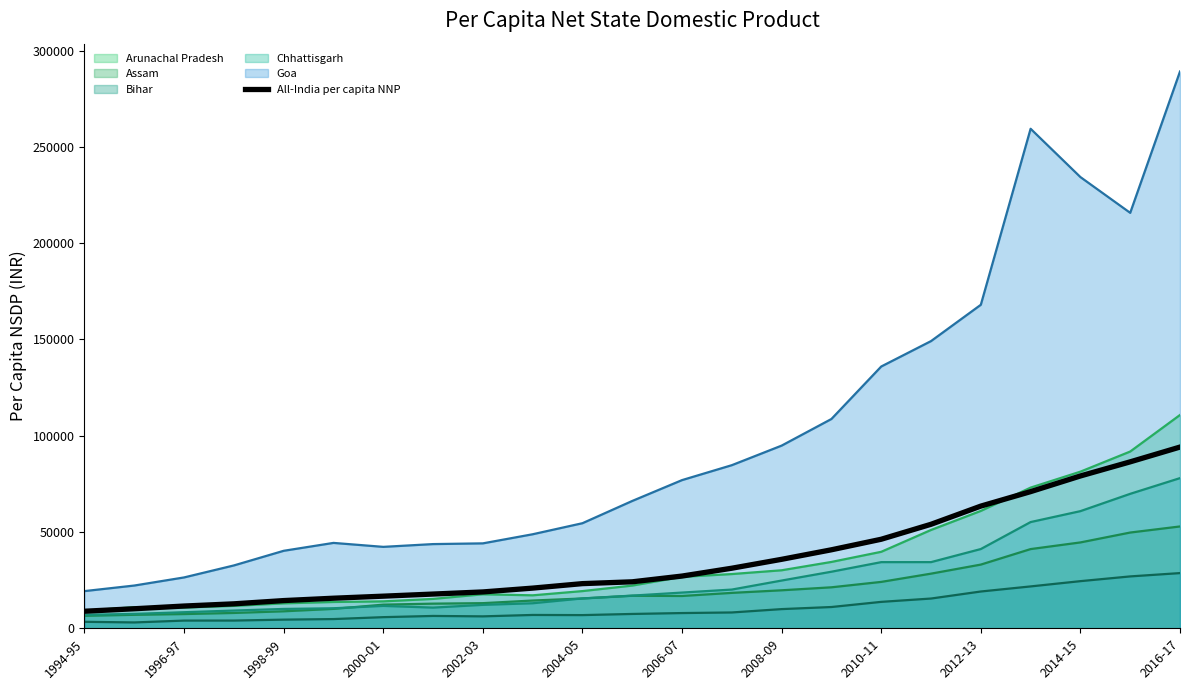

What is the maximum value shown in the chart?

289185